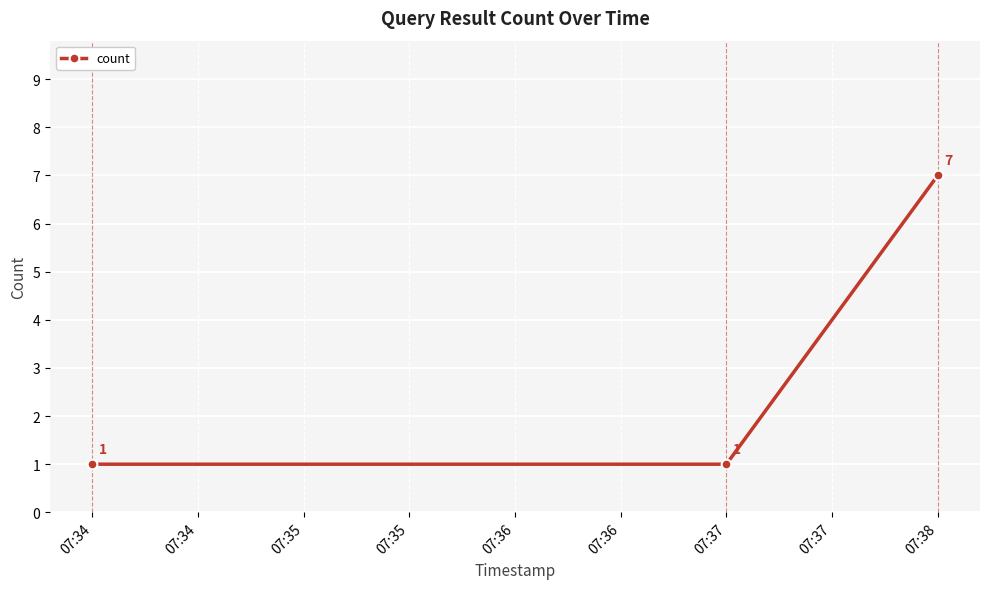

What is the smallest value displayed?

1